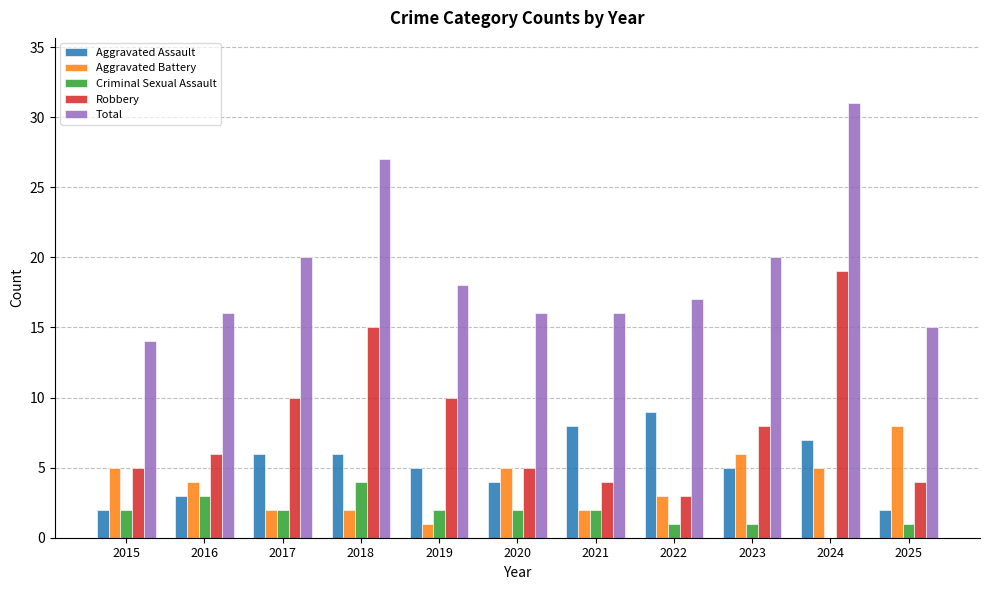

What is the total value across all series at 2021?

32